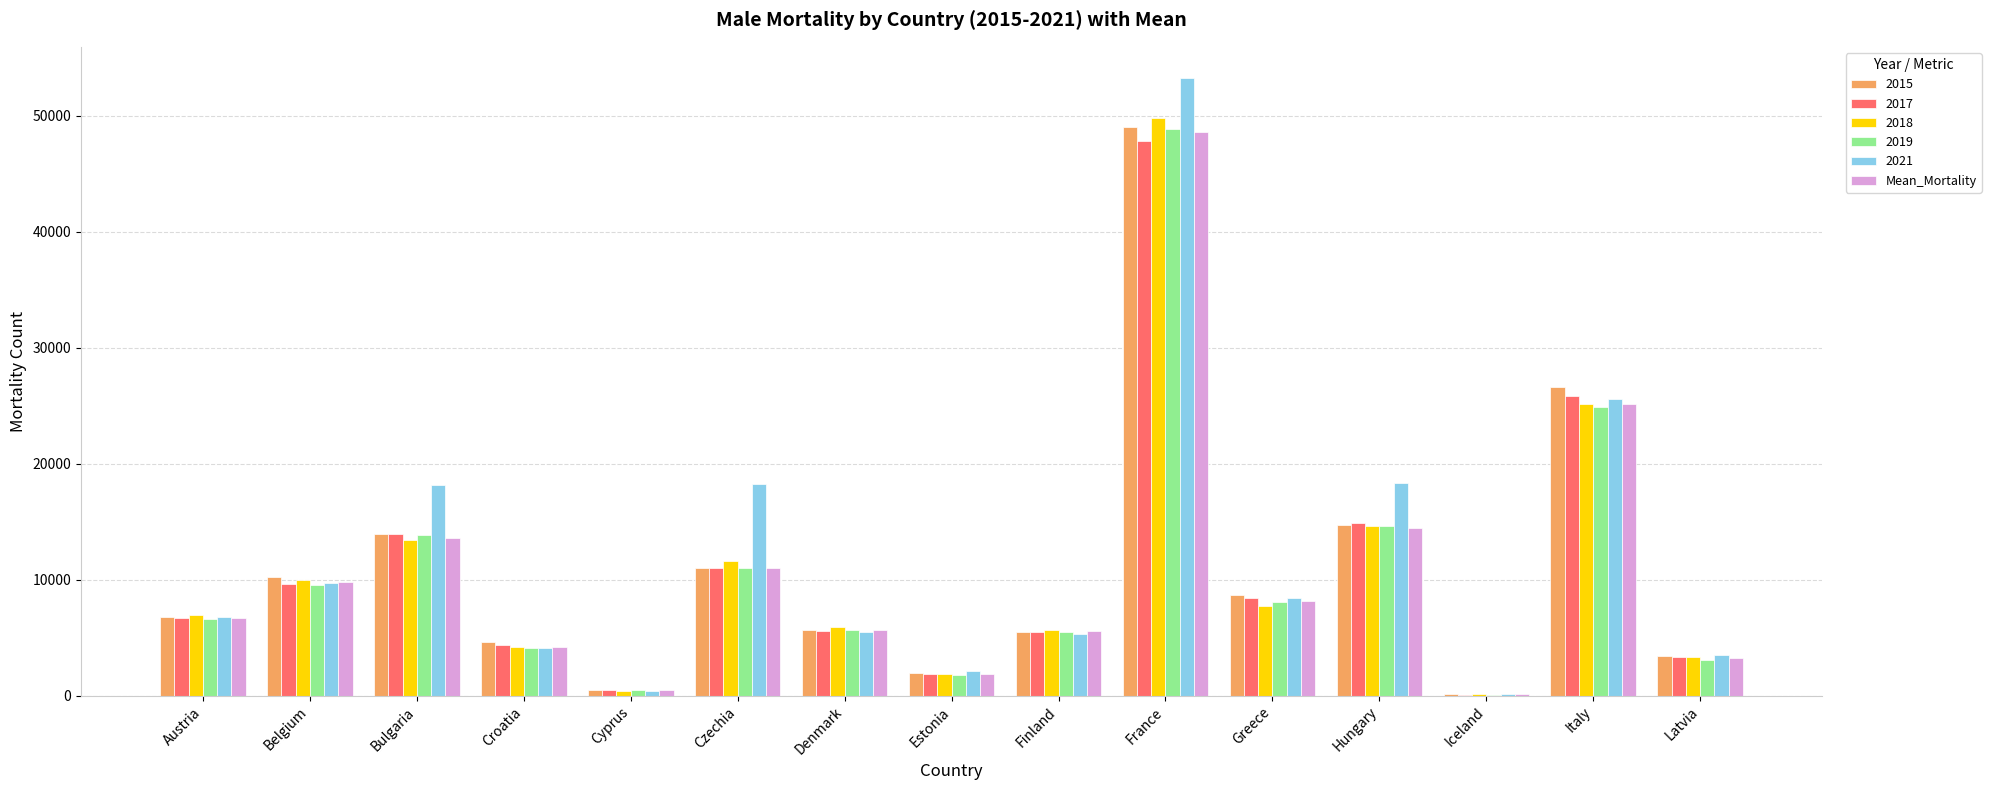

What is the sum of the 2015 values at Greece and Croatia?

13297.0